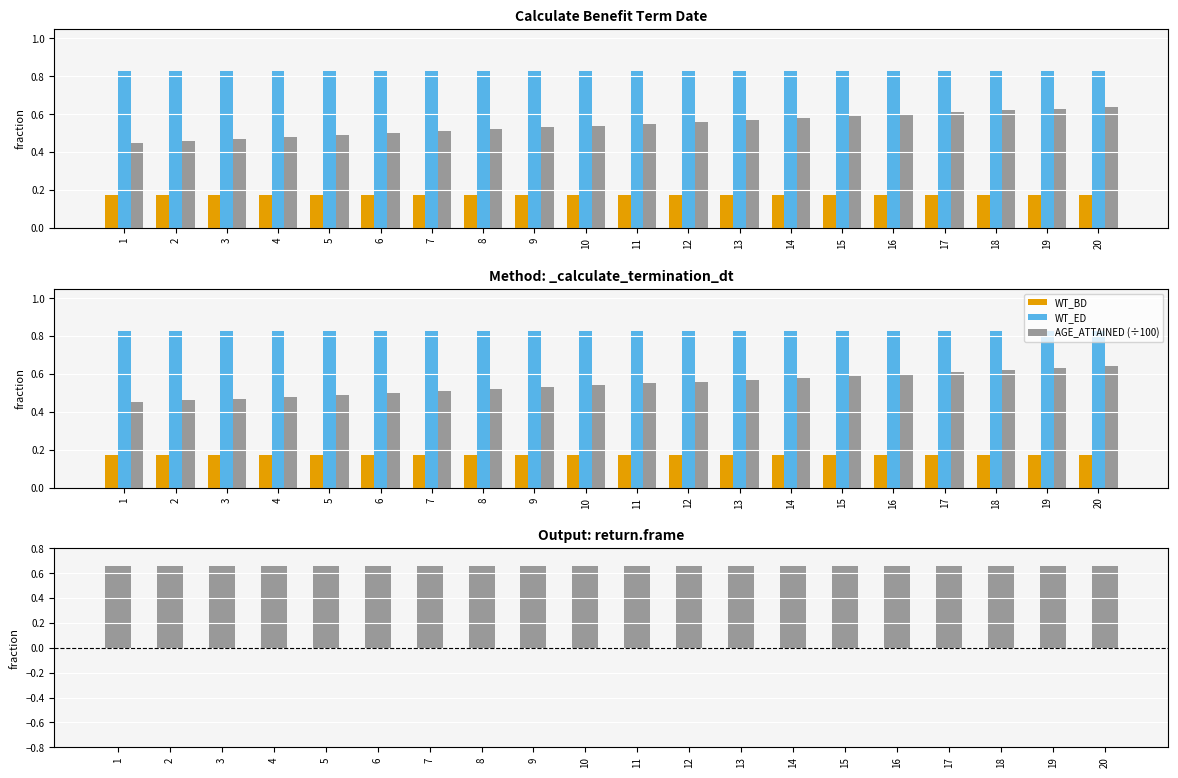

What is the maximum value for WT_BD?

0.2